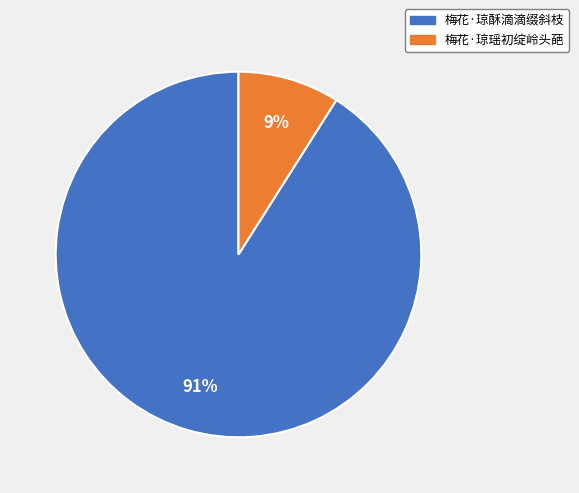

To the nearest percent, what is the difference between the largest and smallest slice percentages?

82%